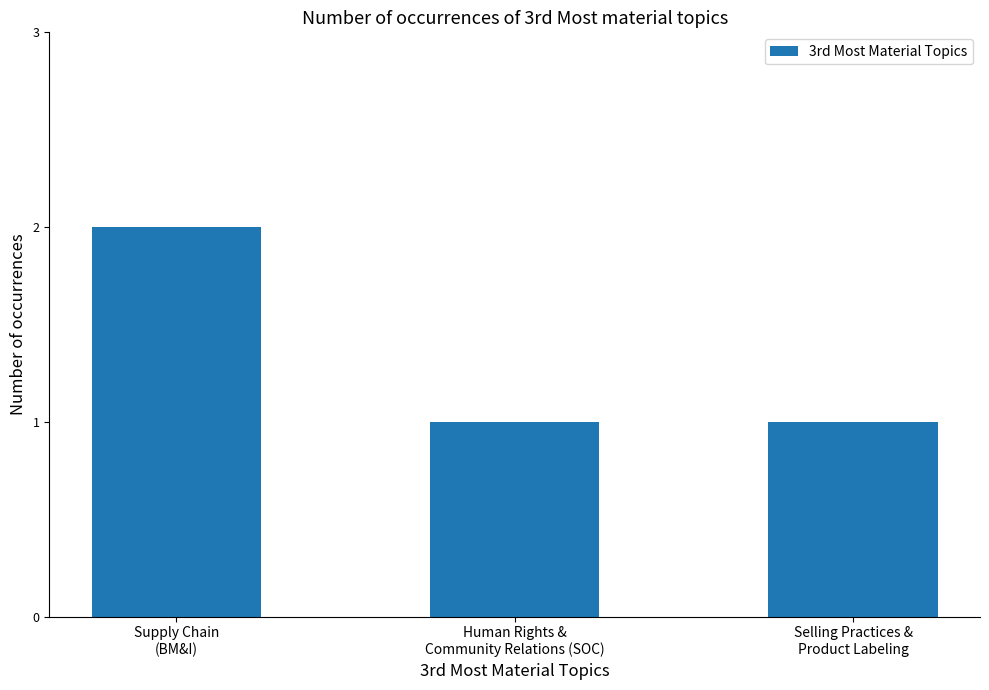

What is the sum of all values?

4